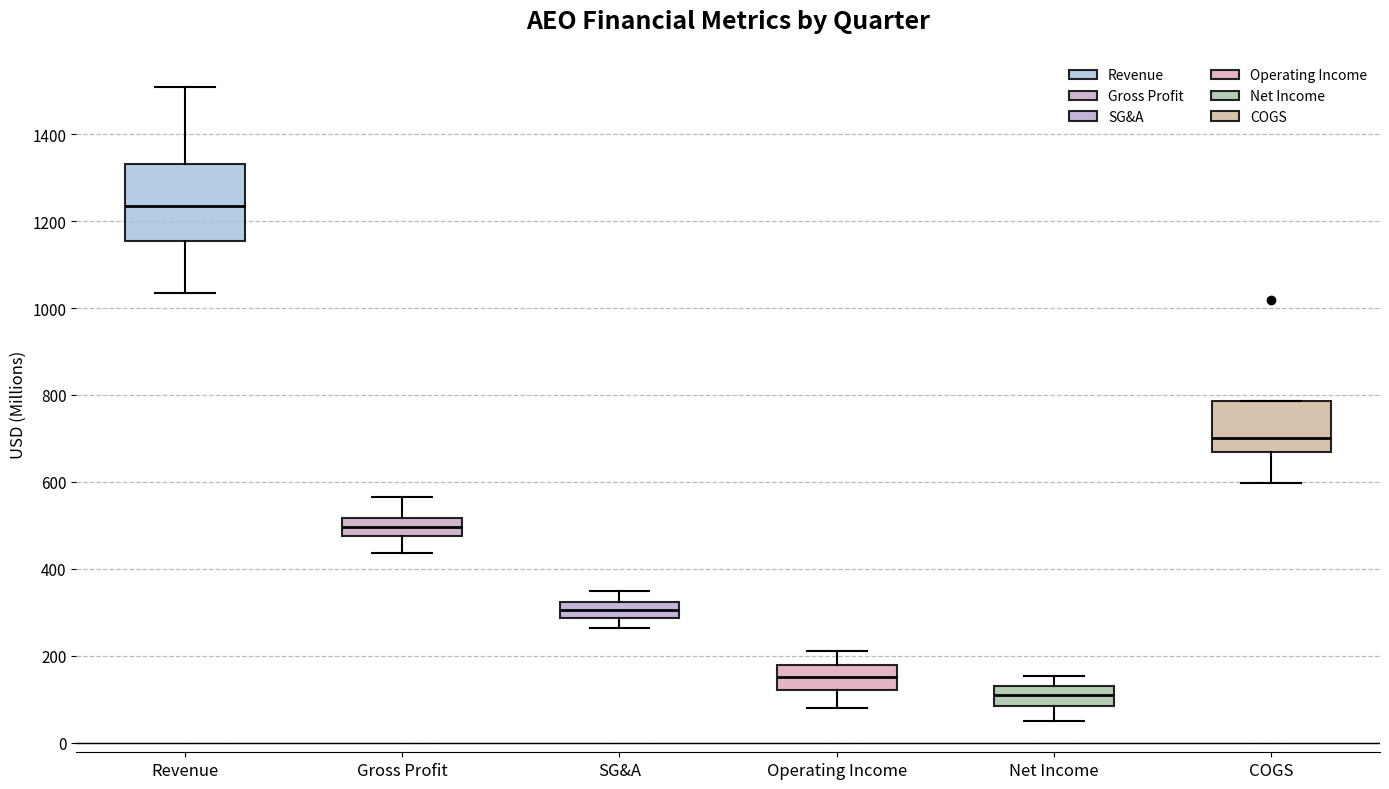

Where does the median line of the box for Revenue sit on the y-axis? The values are not printed on the chart, so give them approximately, as read against the axis.

1240